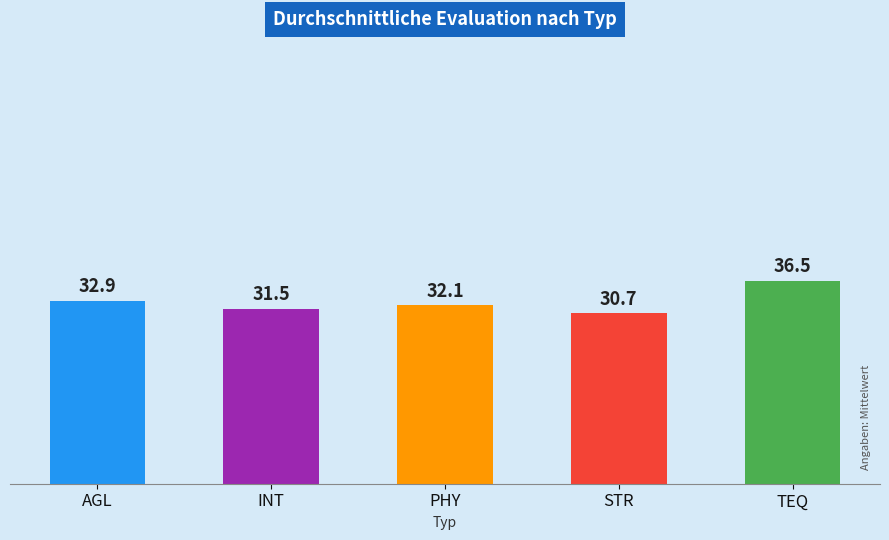

What is the greatest value displayed?

36.5